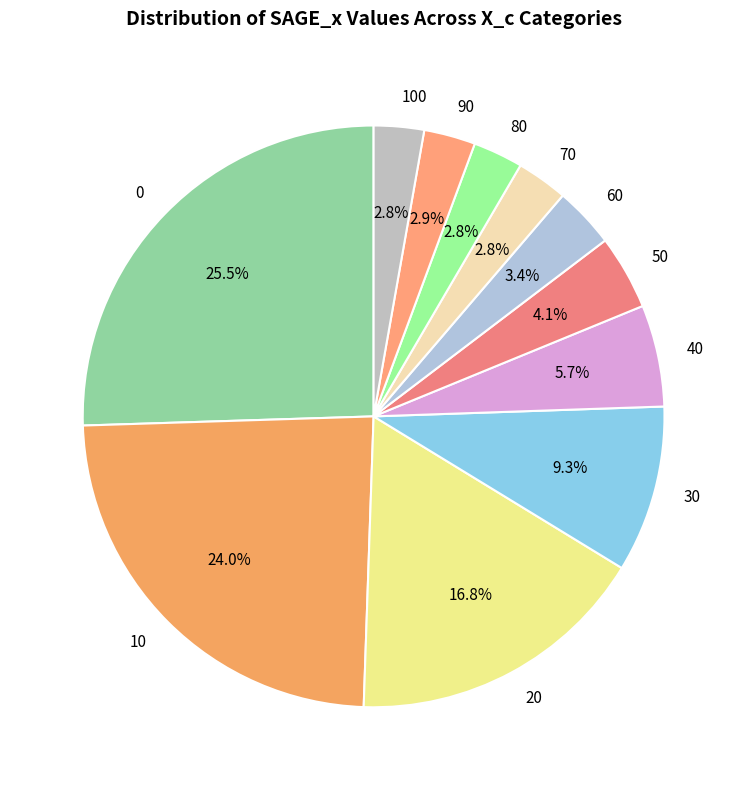

Which has a higher value, 90 or 40?

40